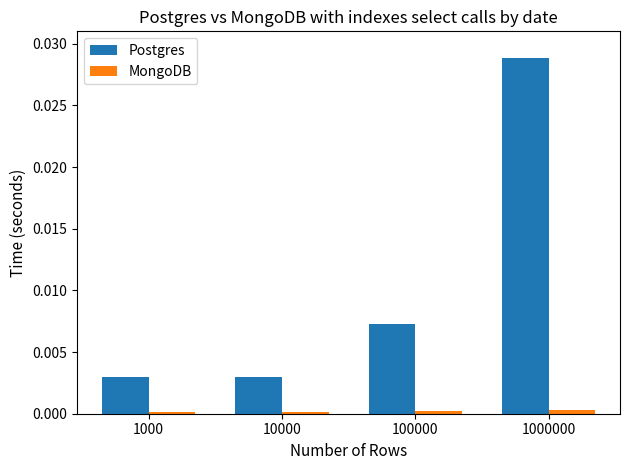

At which label does Postgres reach its peak?

1000000